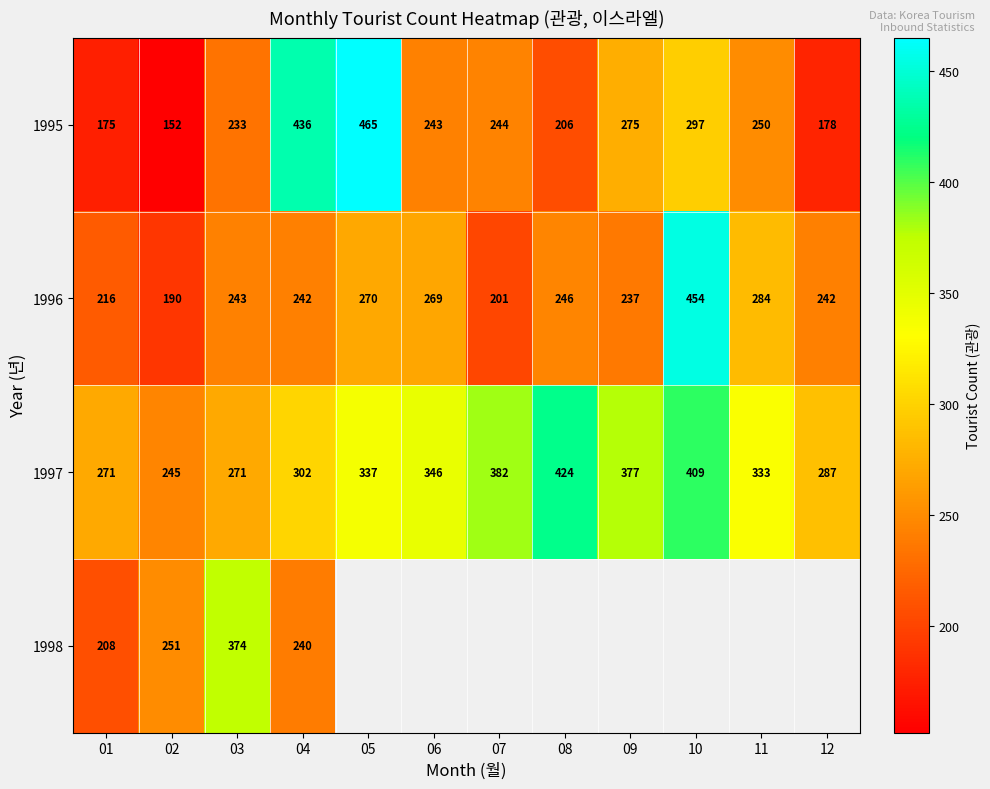

At 02, list the series in order from largest to smallest.

1998, 1997, 1996, 1995